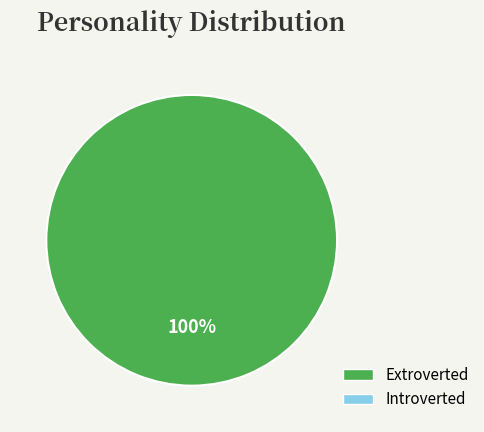

Does any single category account for the majority?

Yes